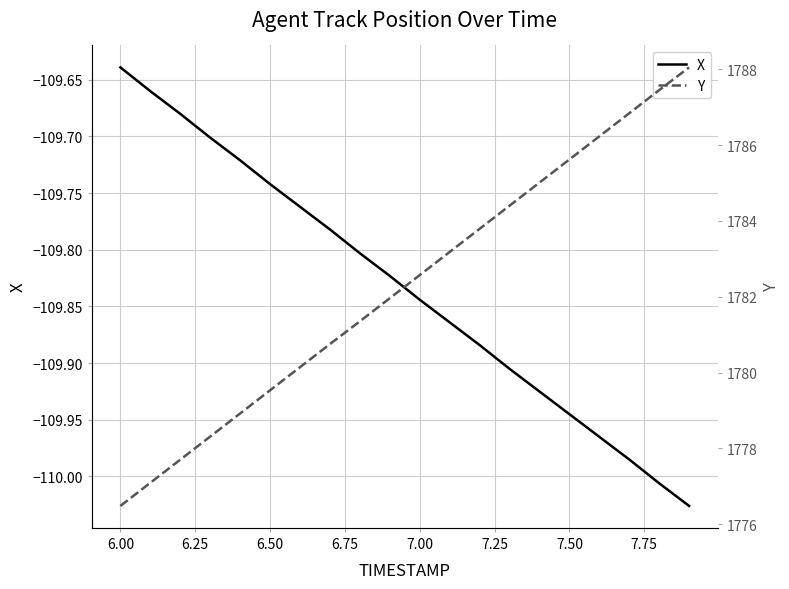

Which category has the highest value in the X series?

6.00